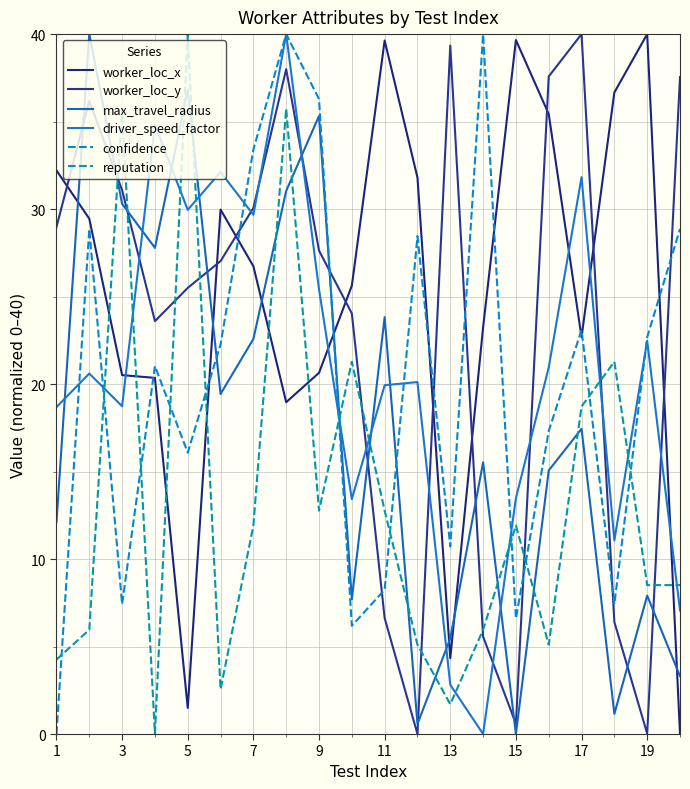

Which series ends up on top after the final intersection of reputation and worker_loc_y?

worker_loc_y